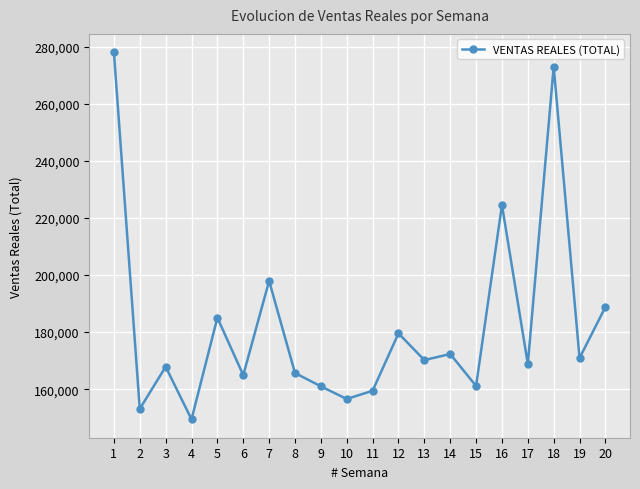

What is the value of the 12th point from the left?

179547.6